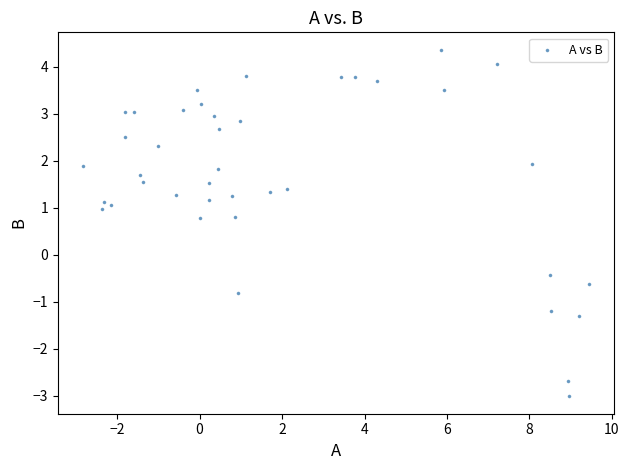

What is the range of X values (max minus min)?

12.3